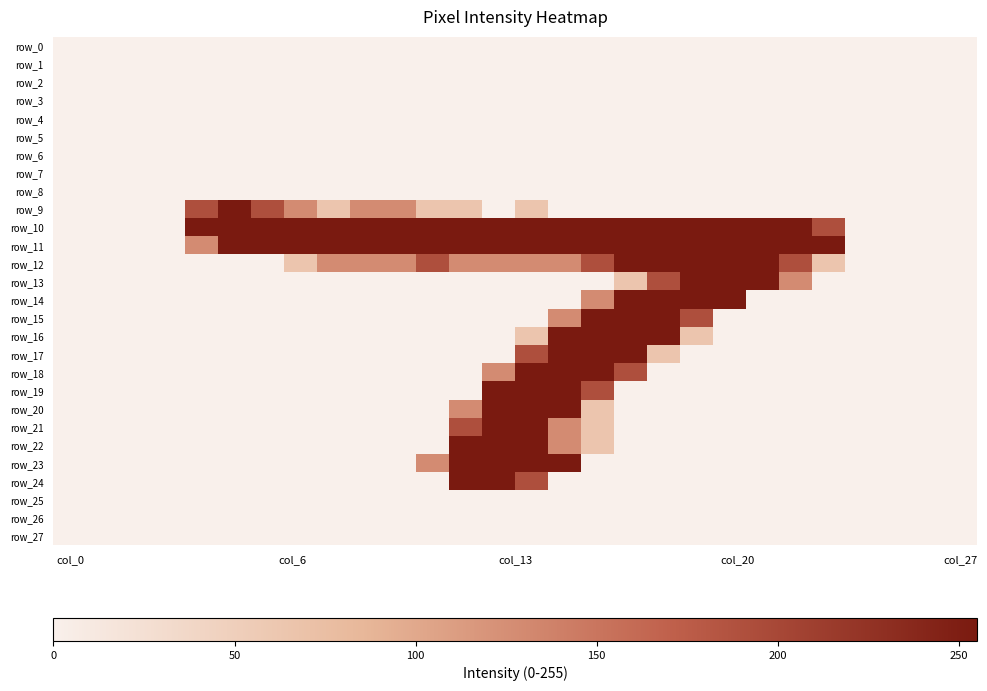

Which series has the largest total across all categories?

row_10